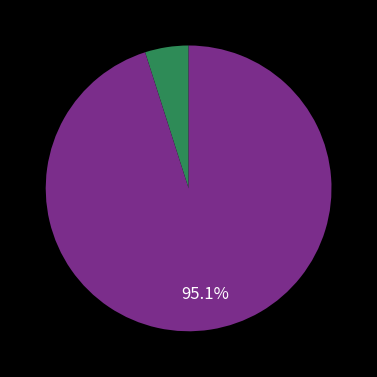

How many slices are in this pie chart?

2